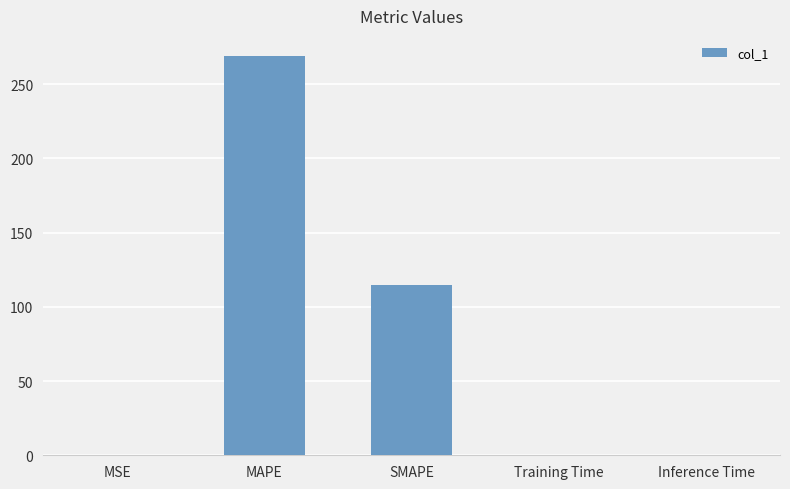

The value at MAPE is 422.5. True or false?

False